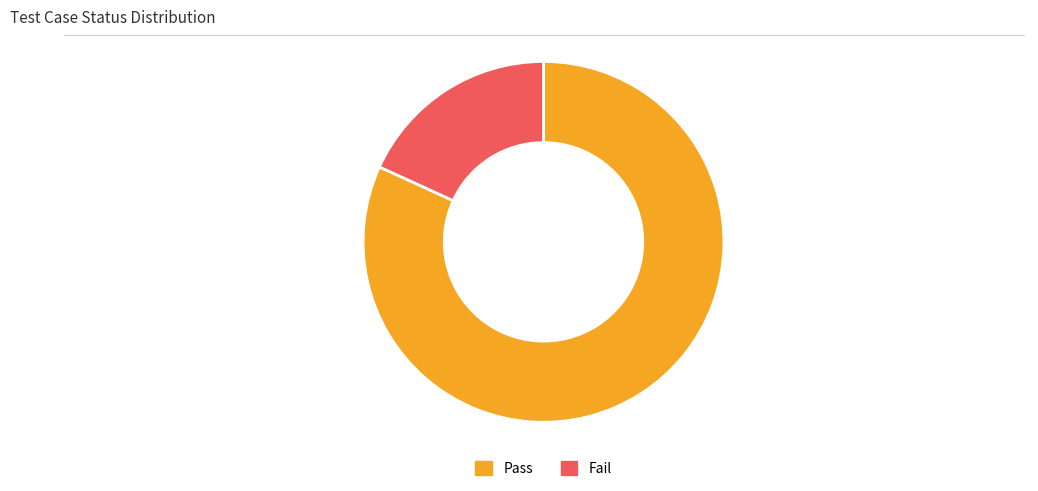

Between Fail and Pass, which is larger?

Pass